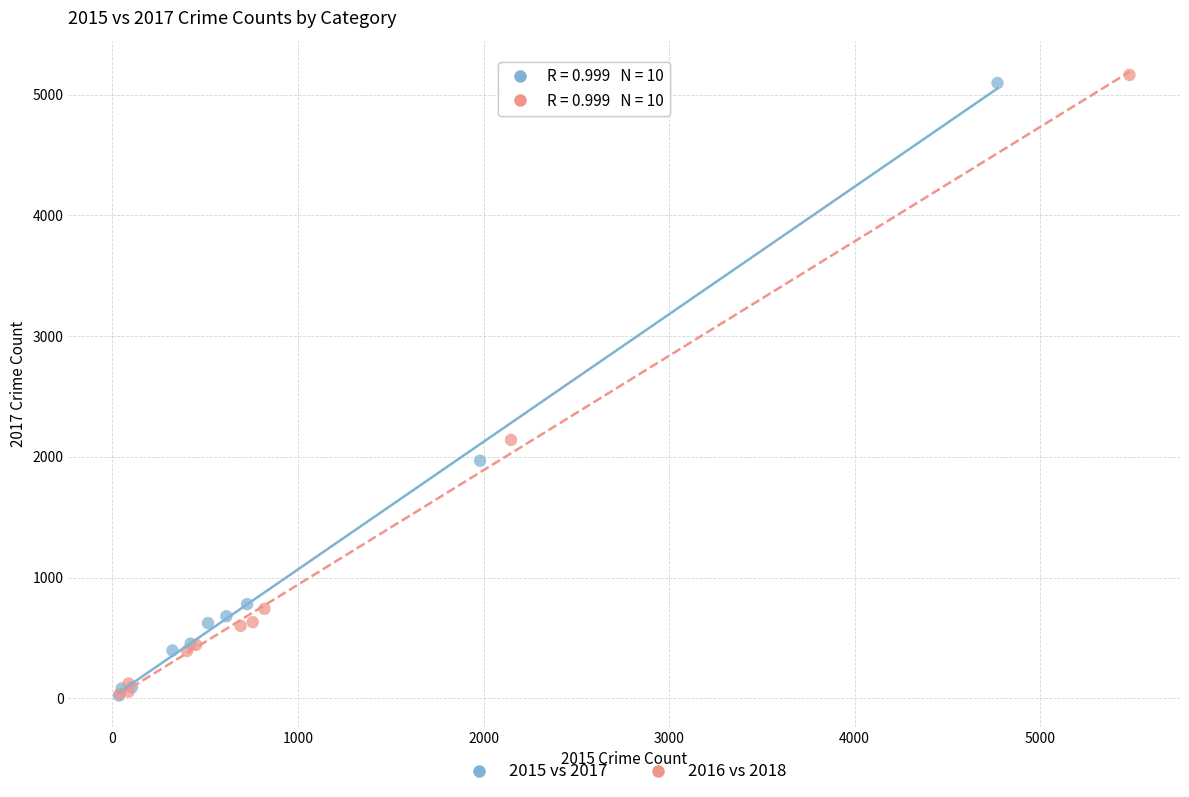

Which series reaches the maximum Y coordinate?

2016 vs 2018